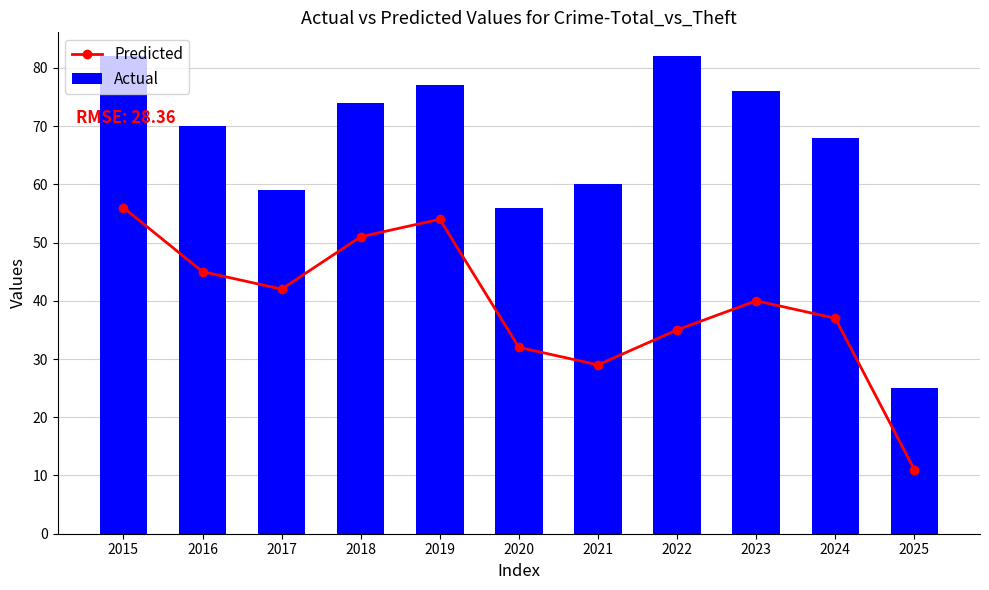

Which series changed the most between 2021 and 2024?

Predicted